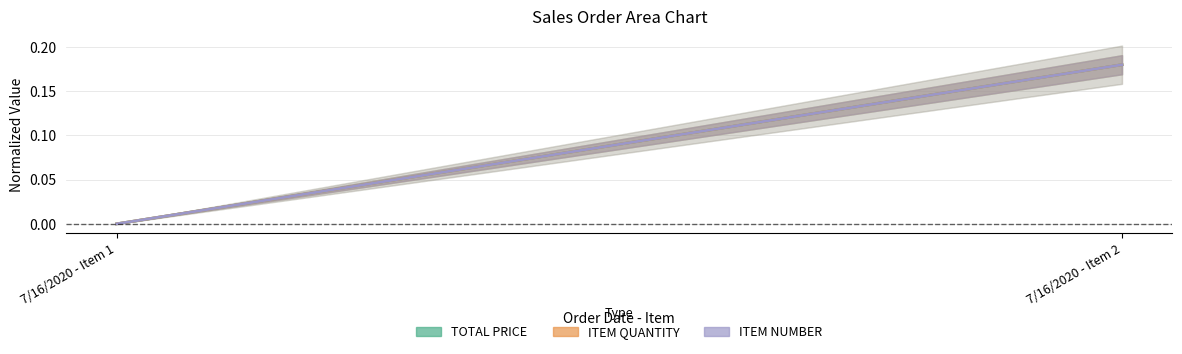

How many lines are shown in the chart?

3